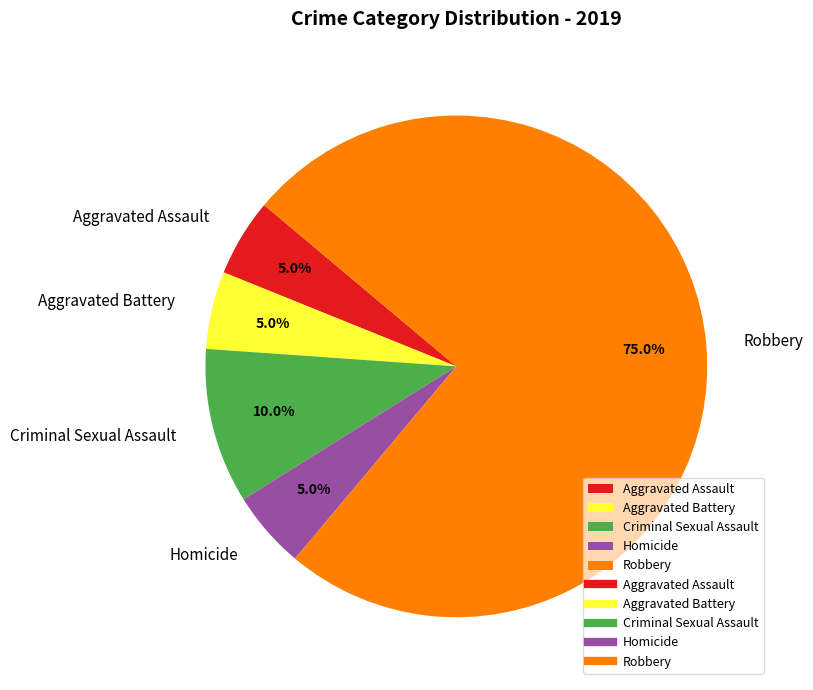

What is the largest slice in the pie chart?

Robbery